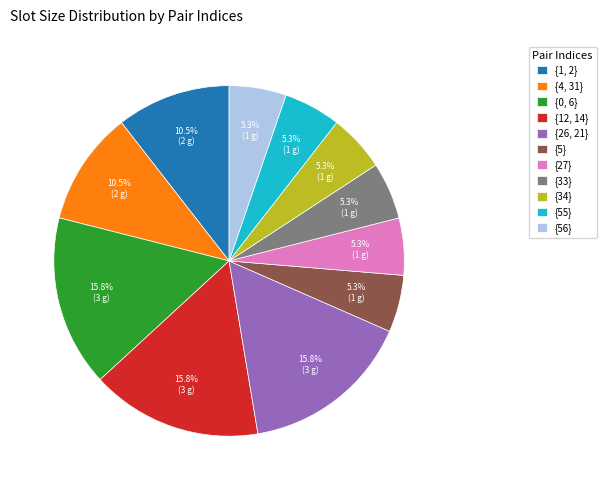

Is {0, 6} the majority of the pie?

No